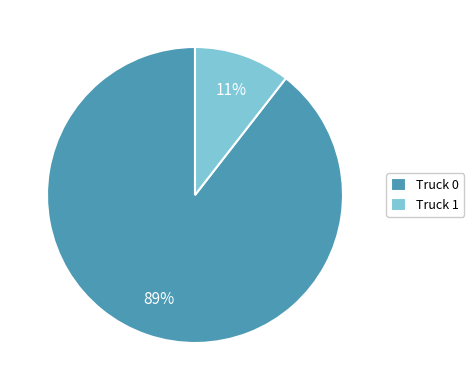

What is the majority slice?

Truck 0